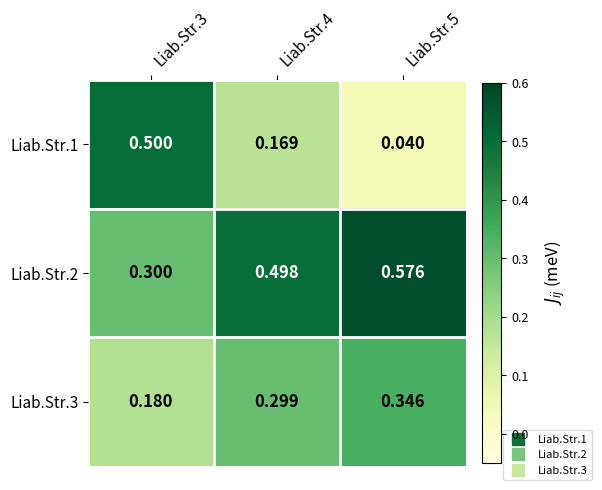

Is the value of Liab.Str.1 at Liab.Str.4 greater than the value of Liab.Str.3 at Liab.Str.5?

No